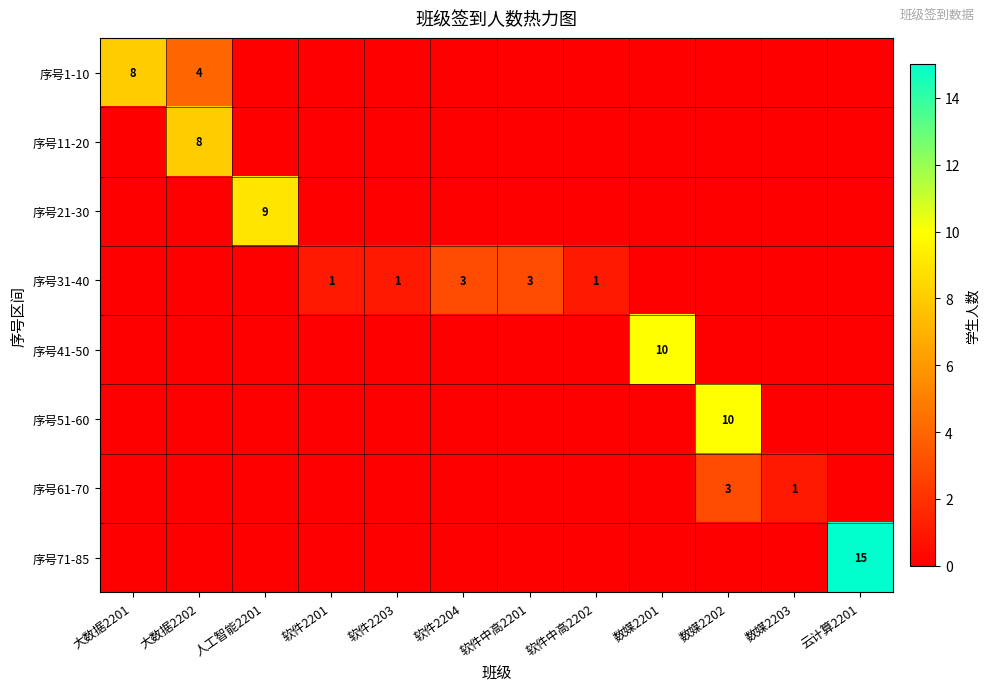

True or false: 序号21-30 has a value of 2 at 人工智能2201.

False